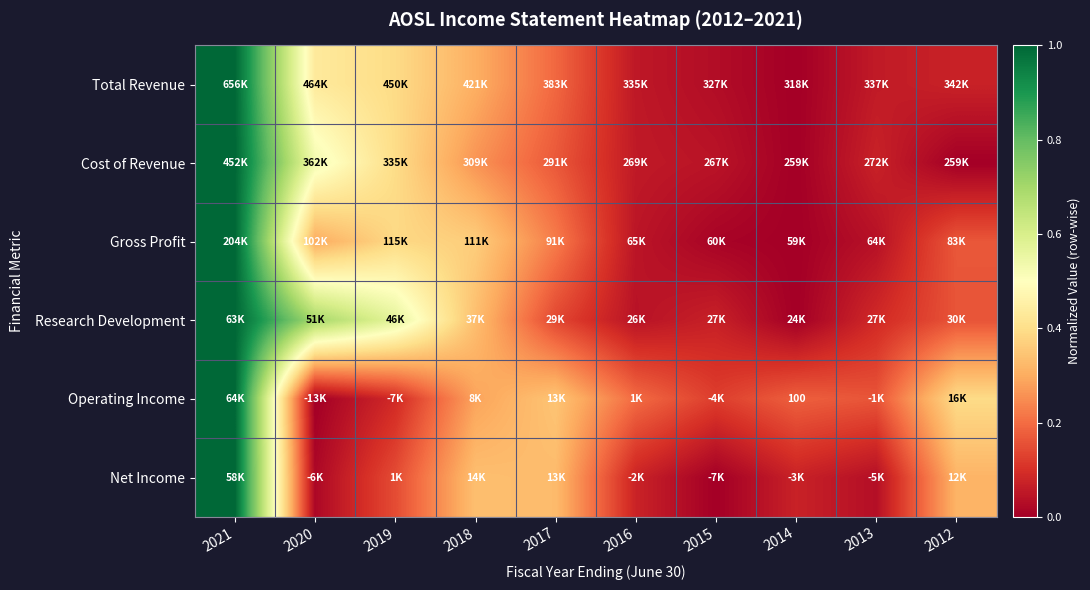

At which category is the sum across all series the highest?

2021